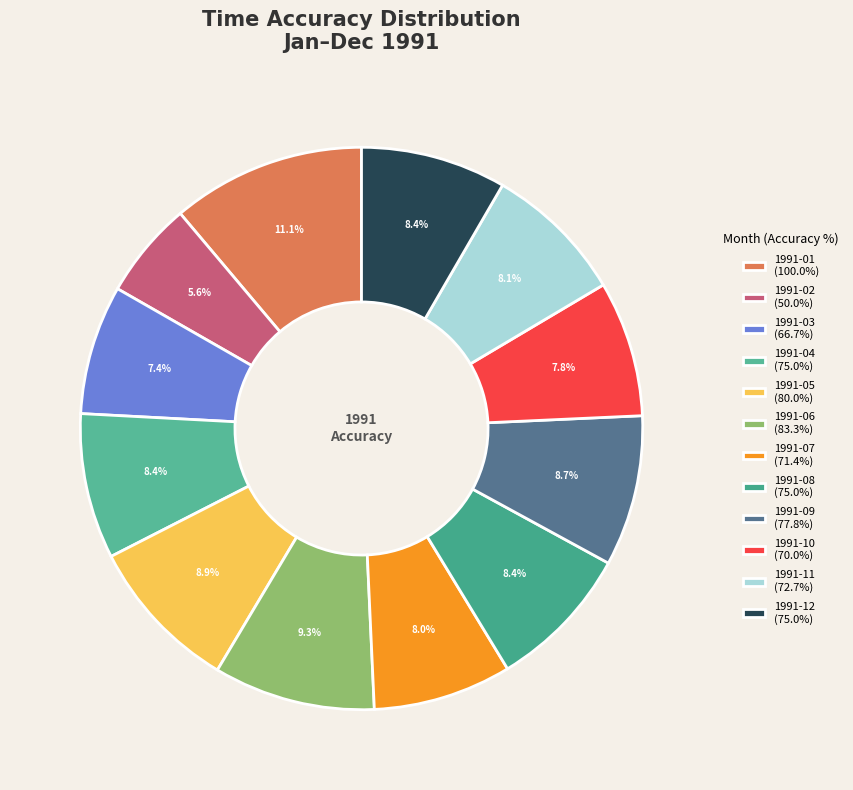

What is the ratio of the value at 1991-05 to the value at 1991-12?

1.1